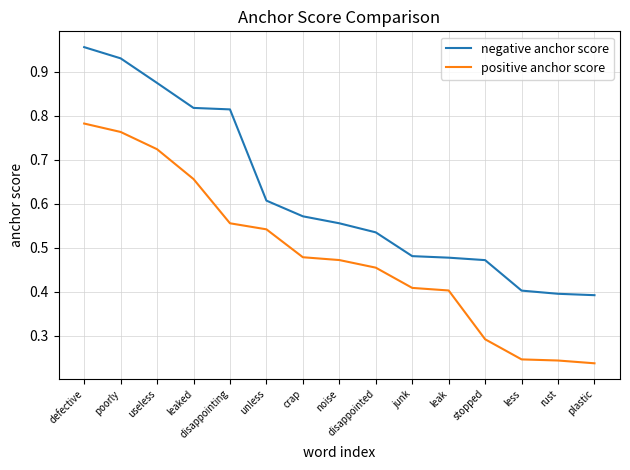

True or false: negative anchor score and positive anchor score cross at least once.

False